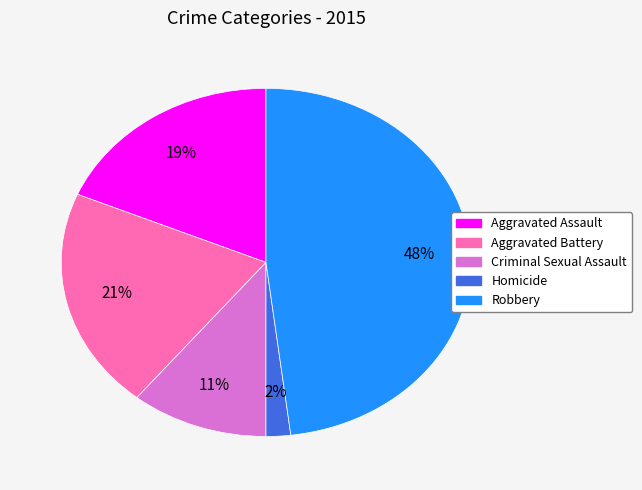

Count the number of slices in the pie.

5